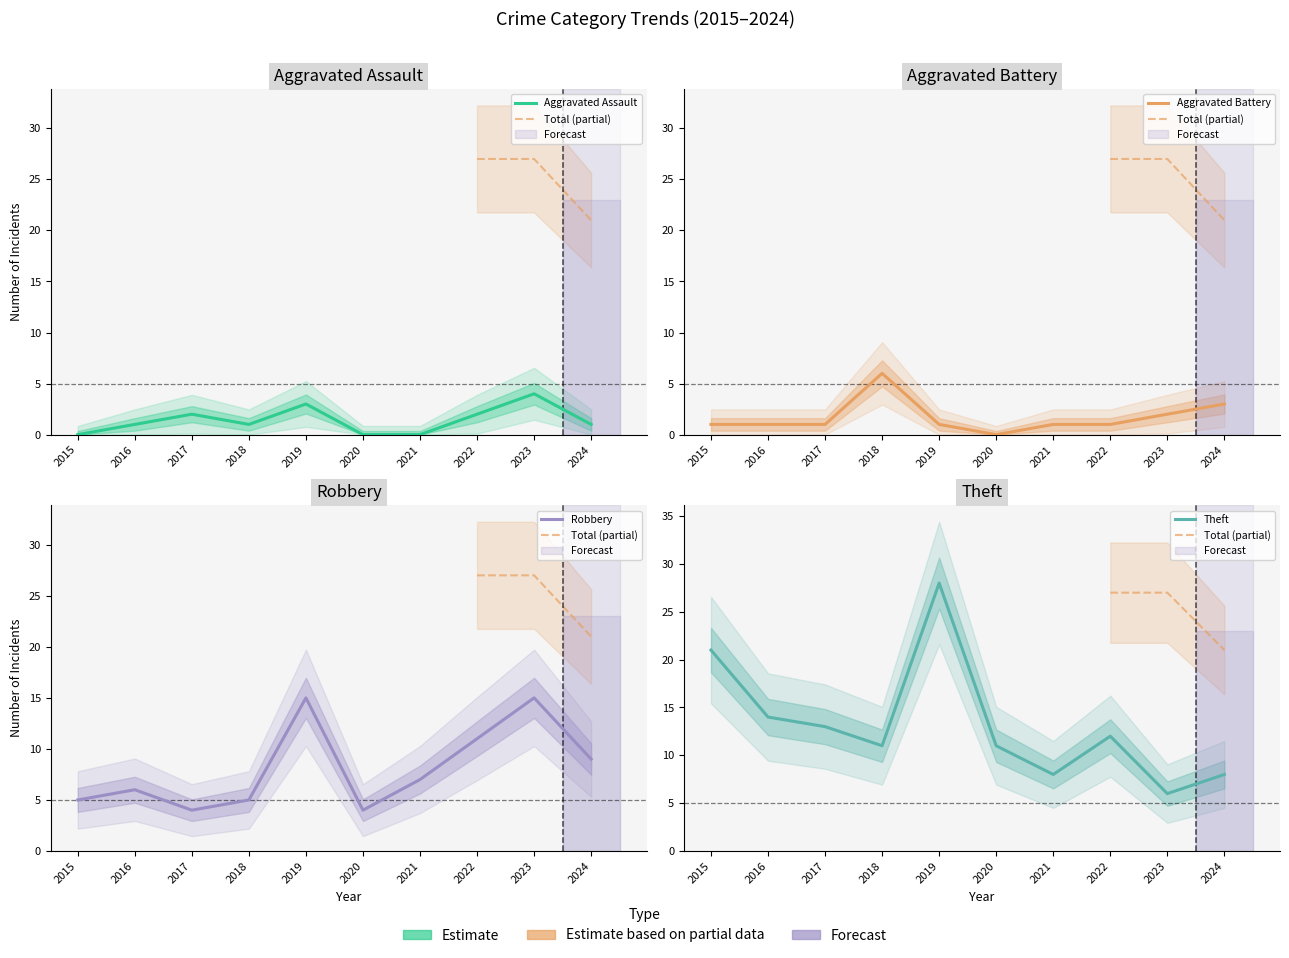

Rank the categories by Aggravated Assault value from lowest to highest.

2015, 2020, 2021, 2016, 2018, 2024, 2017, 2022, 2019, 2023